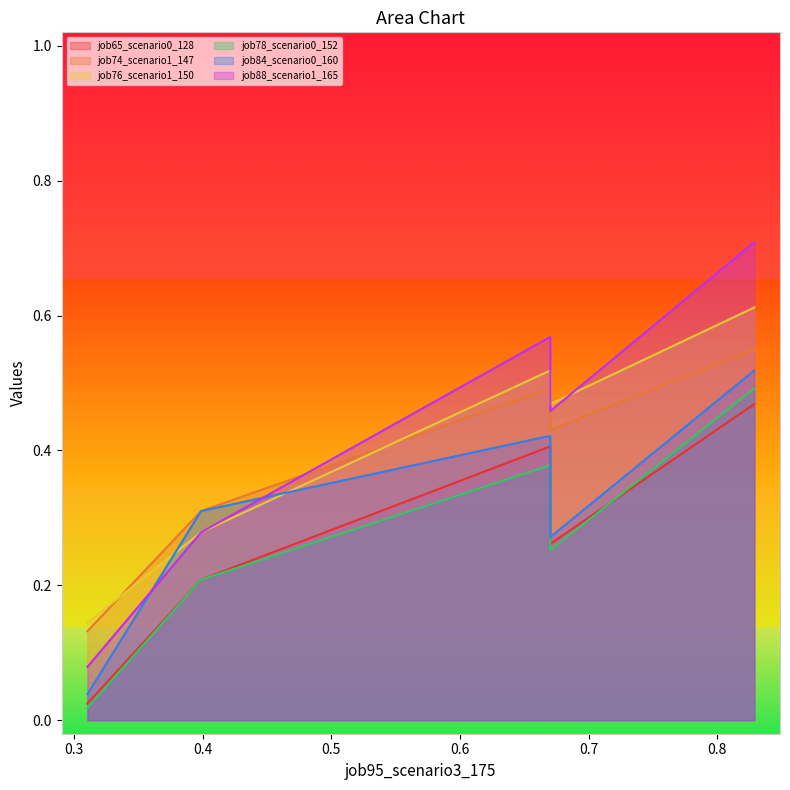

What is the highest value of the job65_scenario0_128 series?

0.5